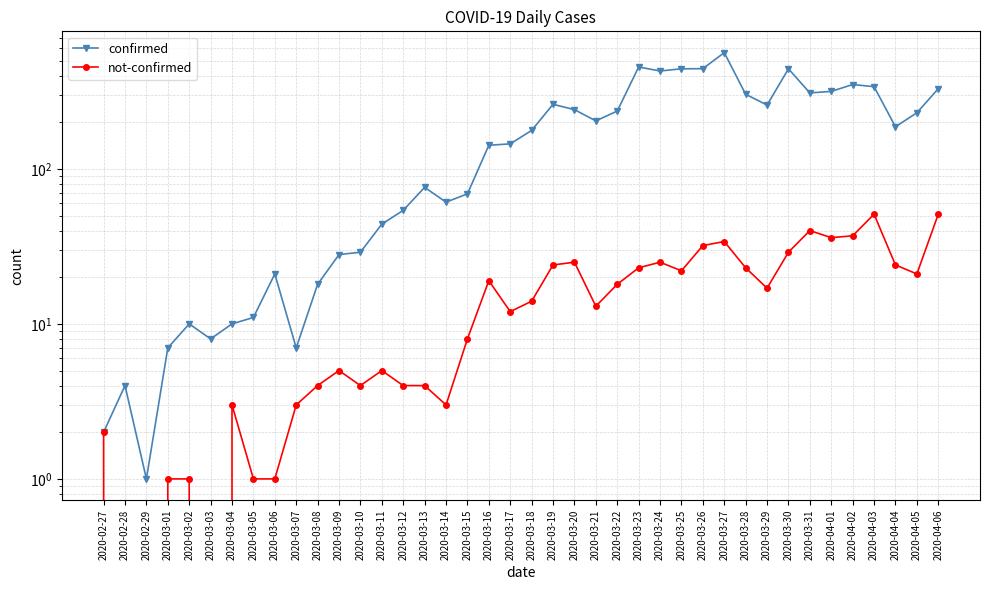

Which category has the lowest value across all series?

2020-02-28